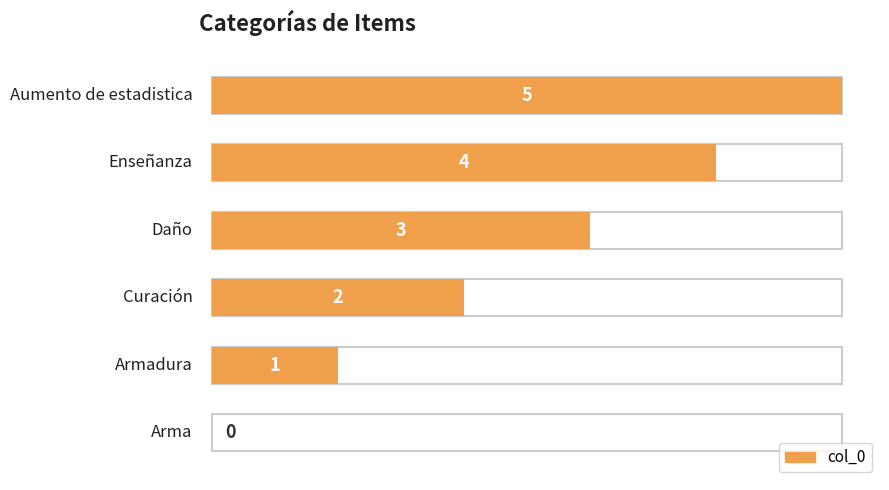

What is the label of the 2nd bar from the right?

Enseñanza